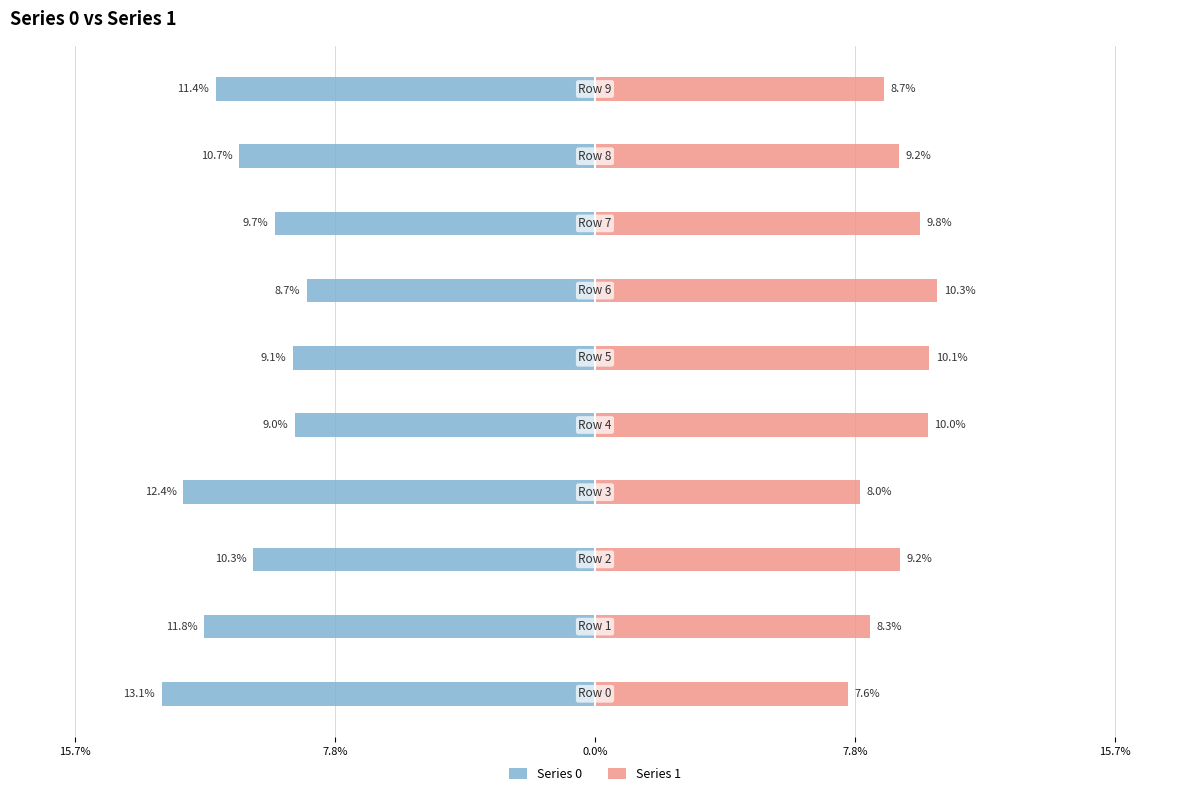

True or false: Series 0 has a value of -0.1 at 6.

True